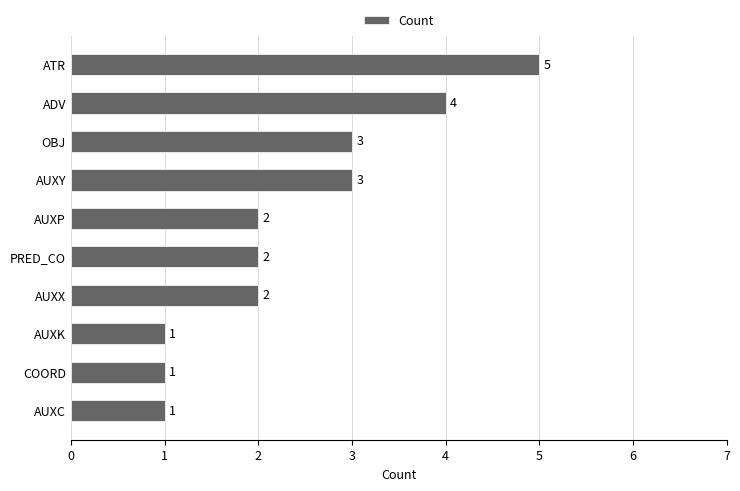

Does the chart contain stacked bars?

No